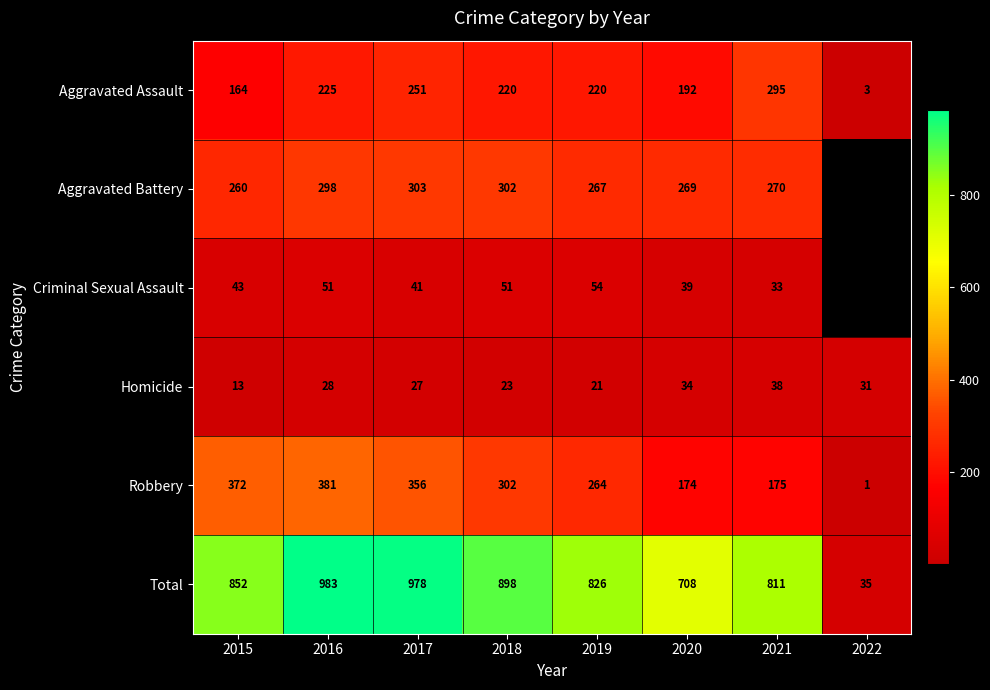

How many data points does each series have?

8